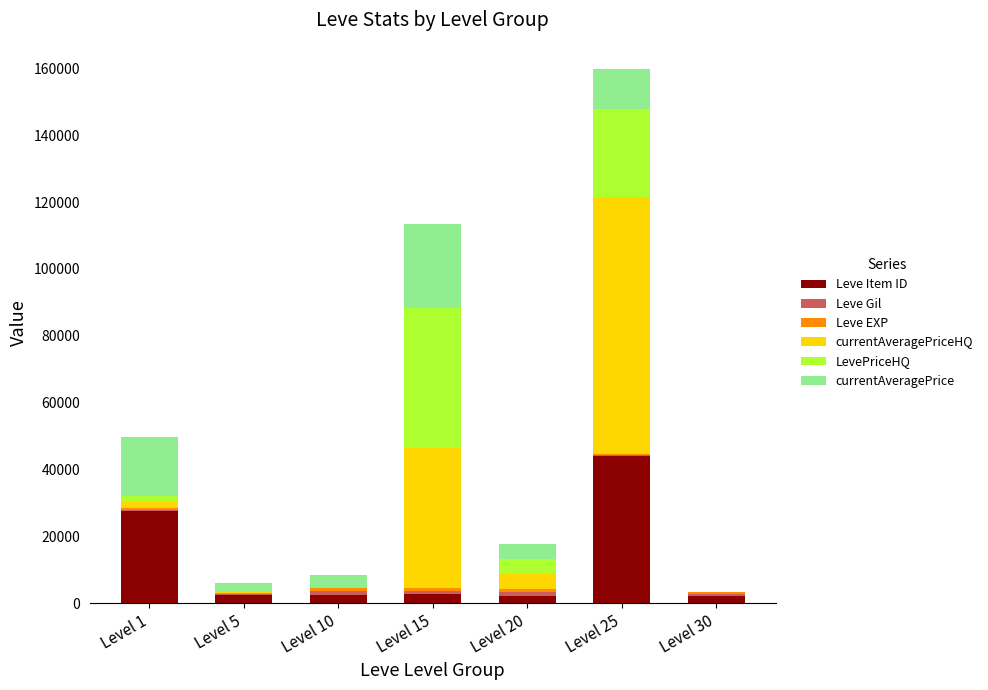

At which category is the sum across all series the highest?

Level 25